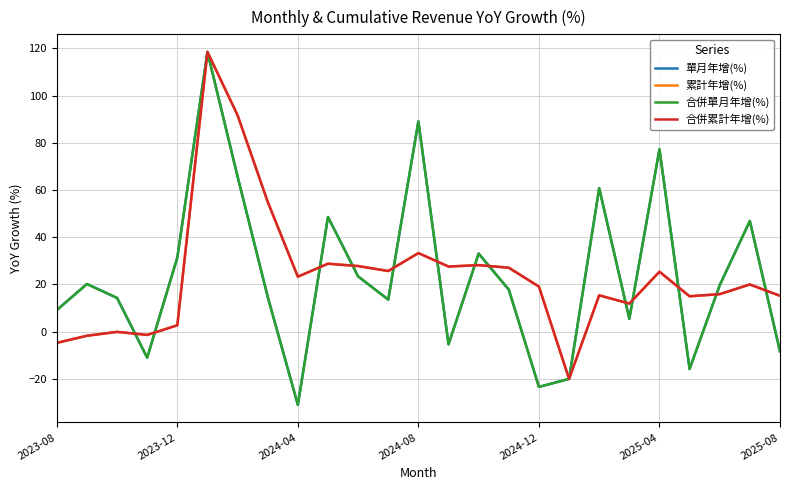

What is the difference between the second highest and minimum values in the 合併累計年增(%) series?

111.7